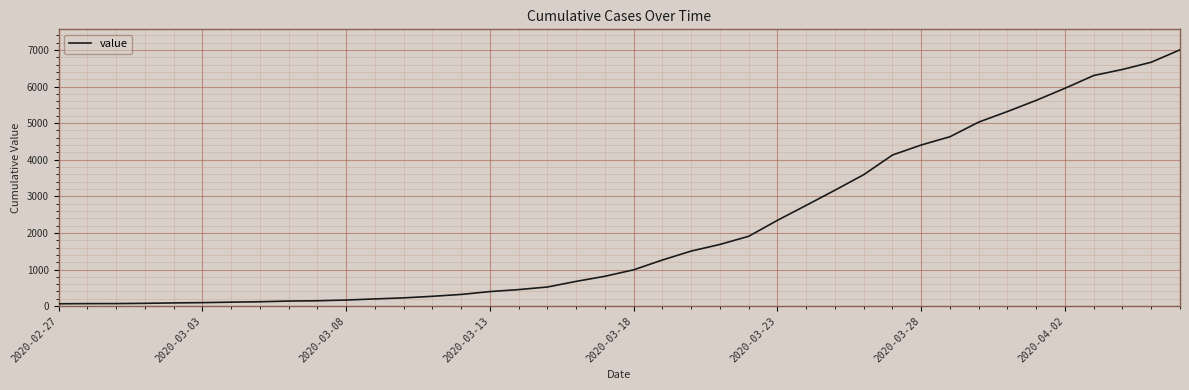

What is the difference between the maximum and minimum values?

6938